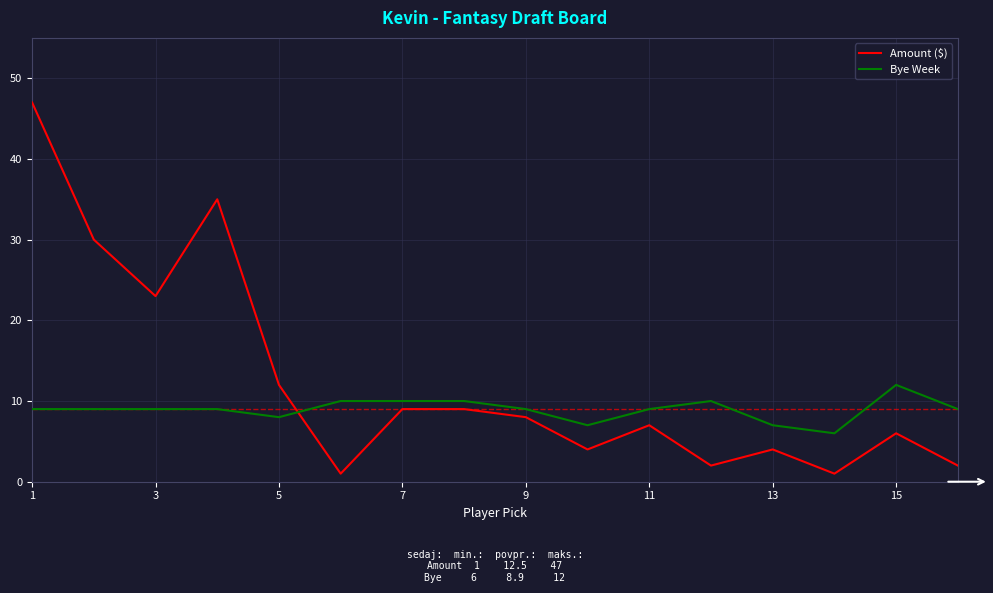

What is the lowest value of the Bye Week series?

6